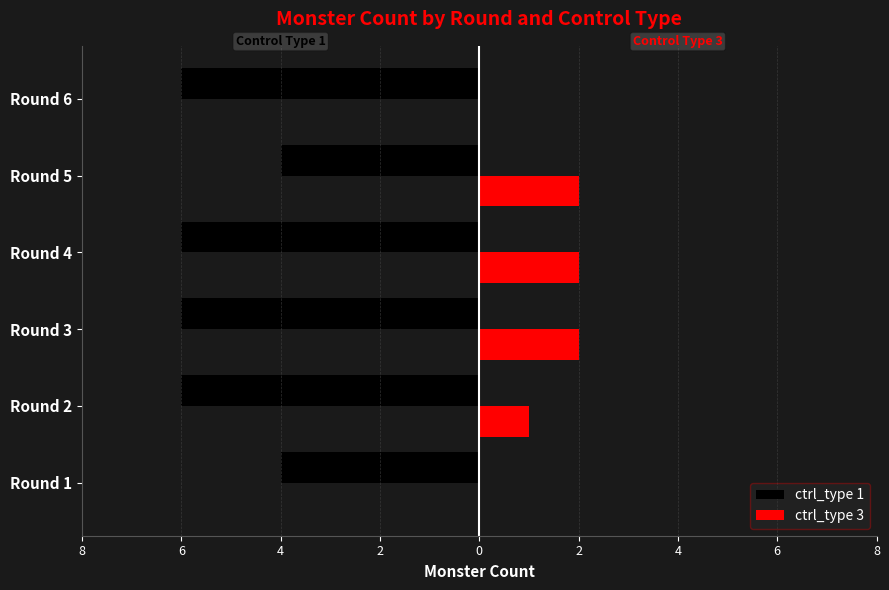

What are all the series names shown in the legend?

ctrl_type 1, ctrl_type 3